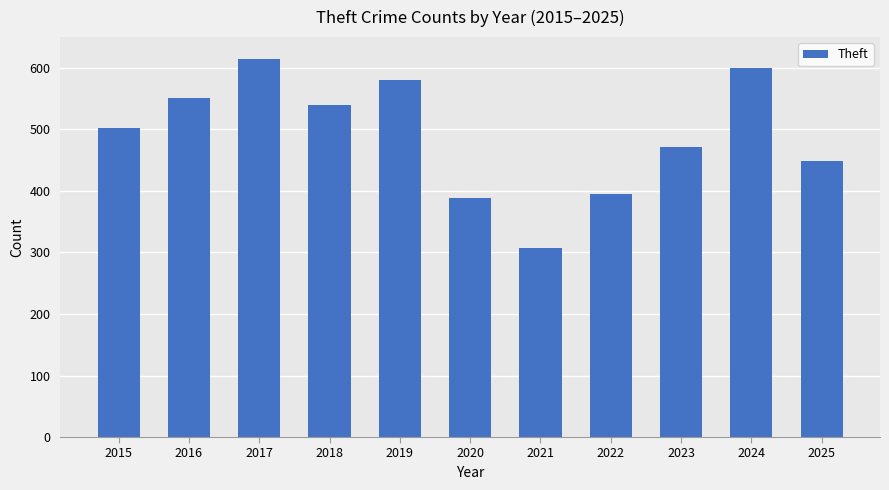

At which category does the chart reach its minimum across all series?

2021